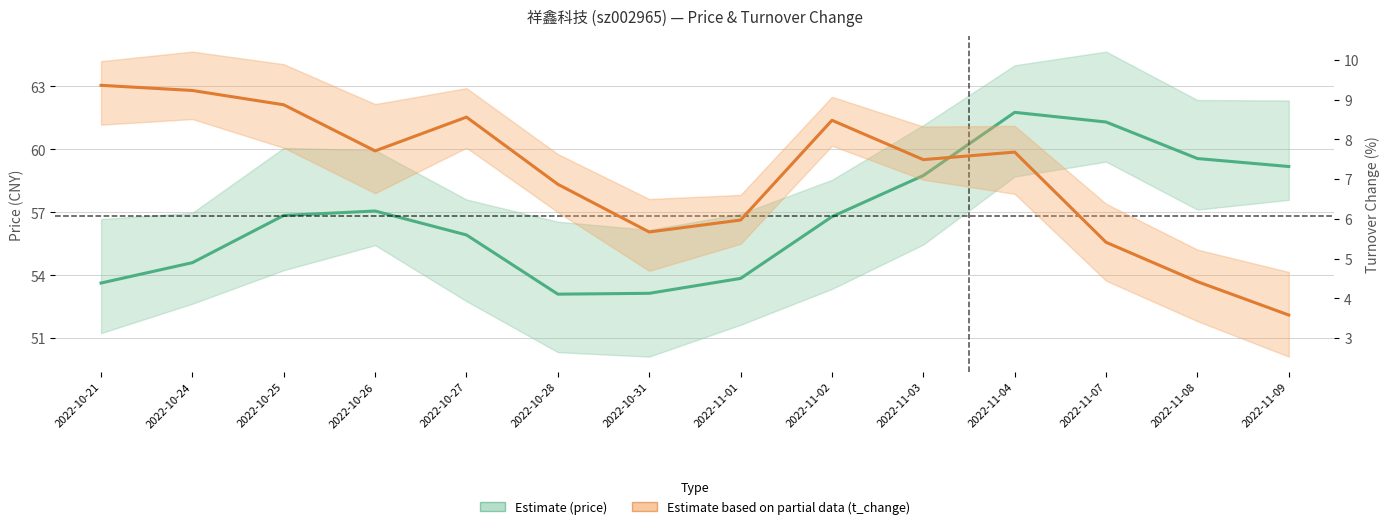

Rank the categories by price value from highest to lowest.

2022-11-04, 2022-11-07, 2022-11-08, 2022-11-09, 2022-11-03, 2022-10-26, 2022-10-25, 2022-11-02, 2022-10-27, 2022-10-24, 2022-11-01, 2022-10-21, 2022-10-31, 2022-10-28